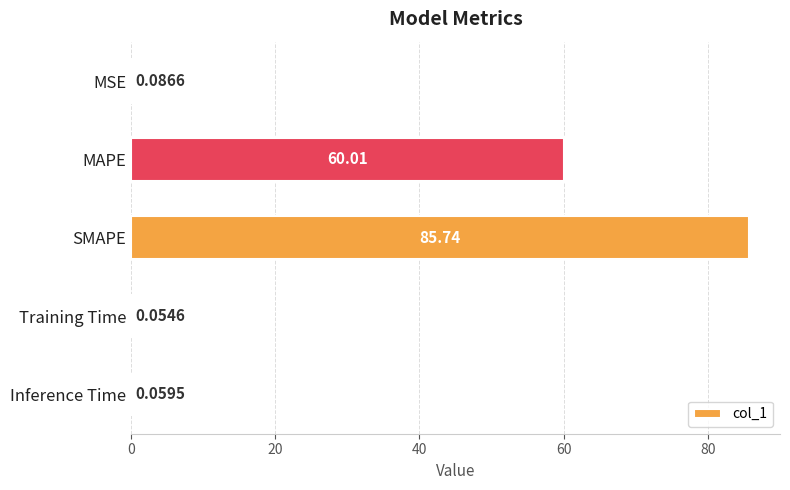

Between Inference Time and MSE, which is larger?

MSE